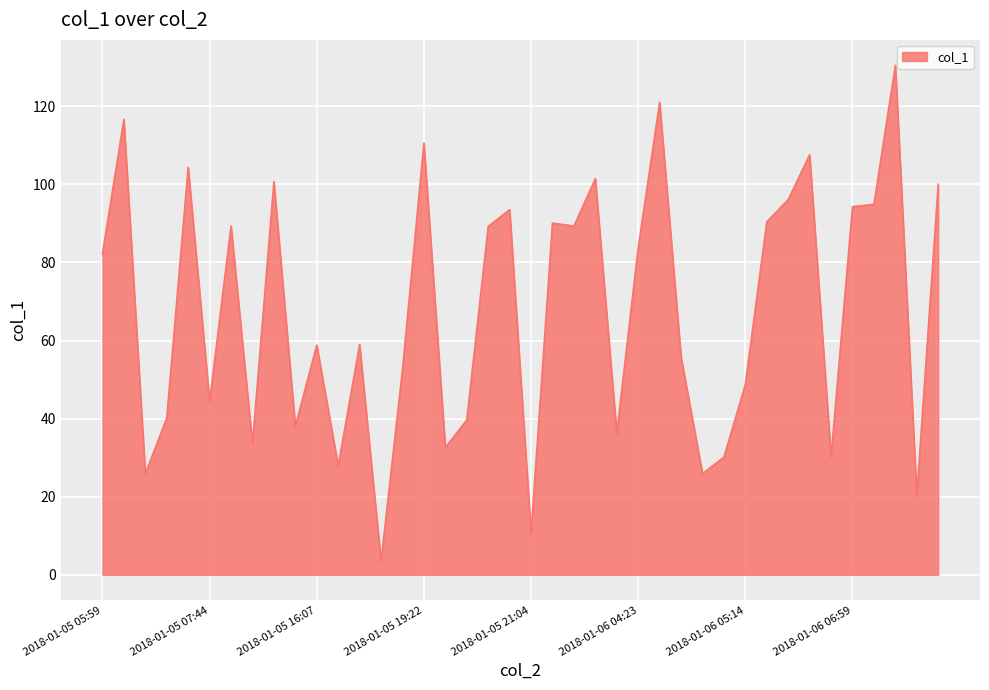

What is the difference between the maximum and minimum values?

127.0